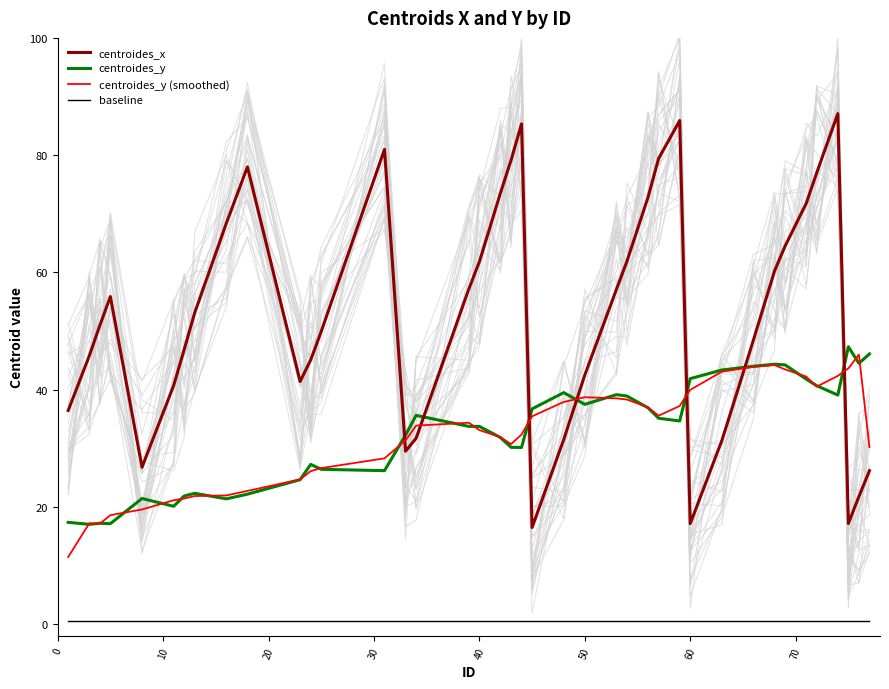

True or false: centroides_x and baseline intersect in this chart.

False